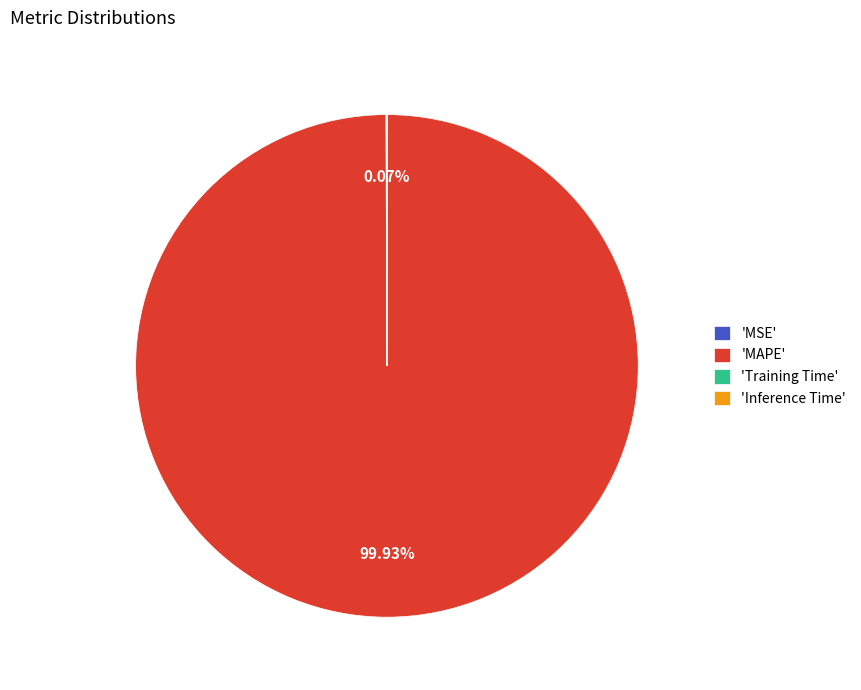

Which category has the biggest portion of the pie?

'MAPE'